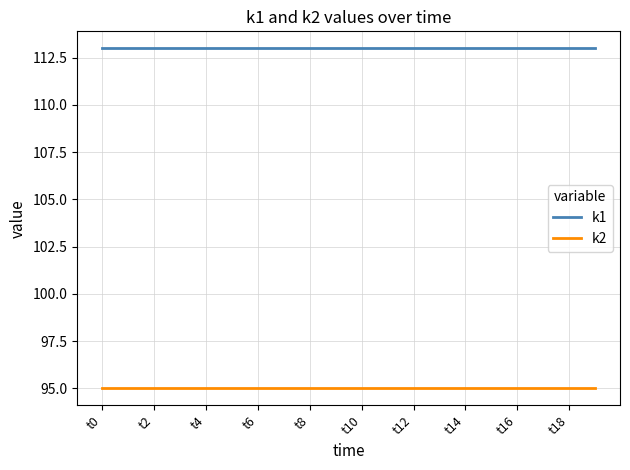

True or false: k2 and k1 intersect in this chart.

False